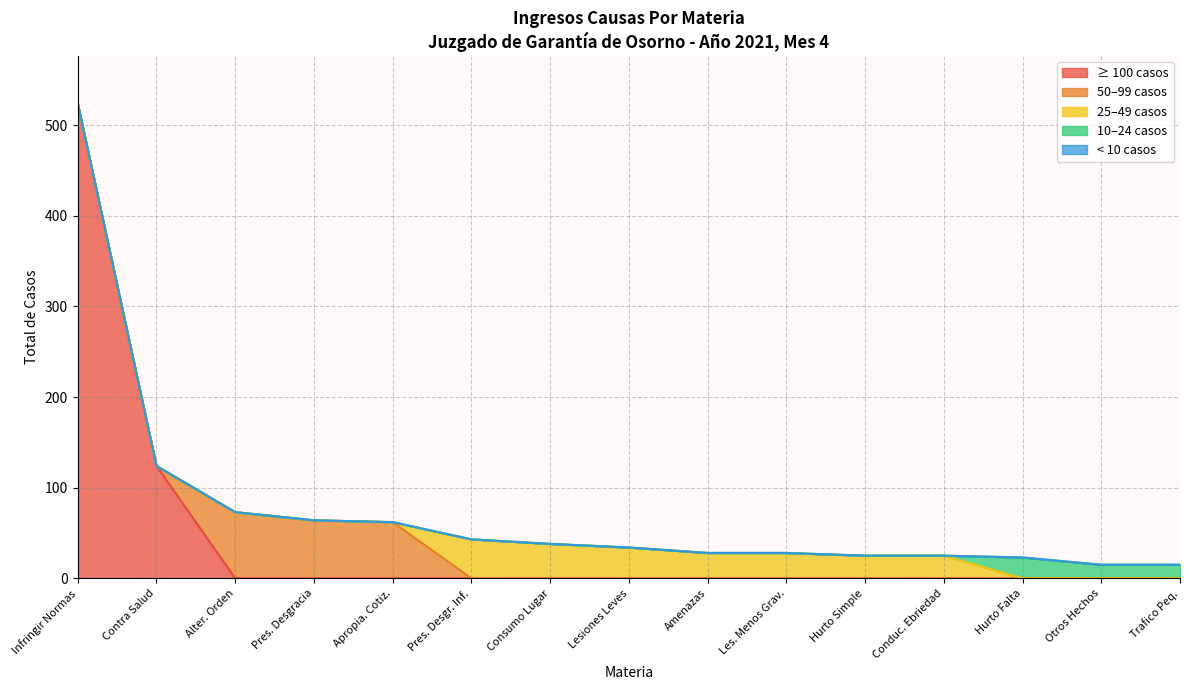

What is the average value of the Infringir Normas series?

524